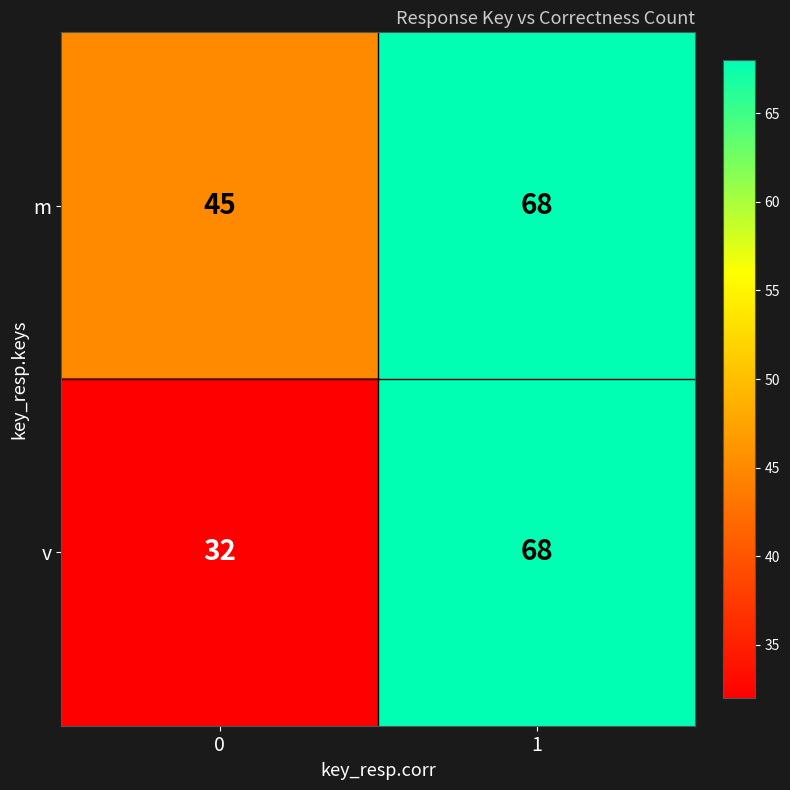

Which label corresponds to the largest value in the chart?

1